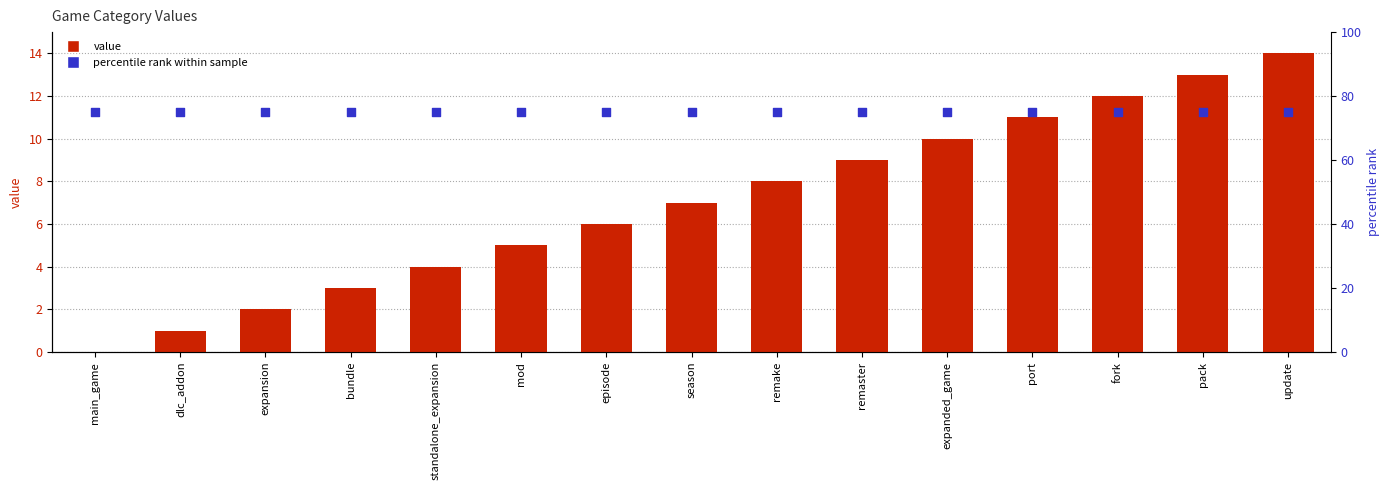

At which category is the sum across all series the highest?

update